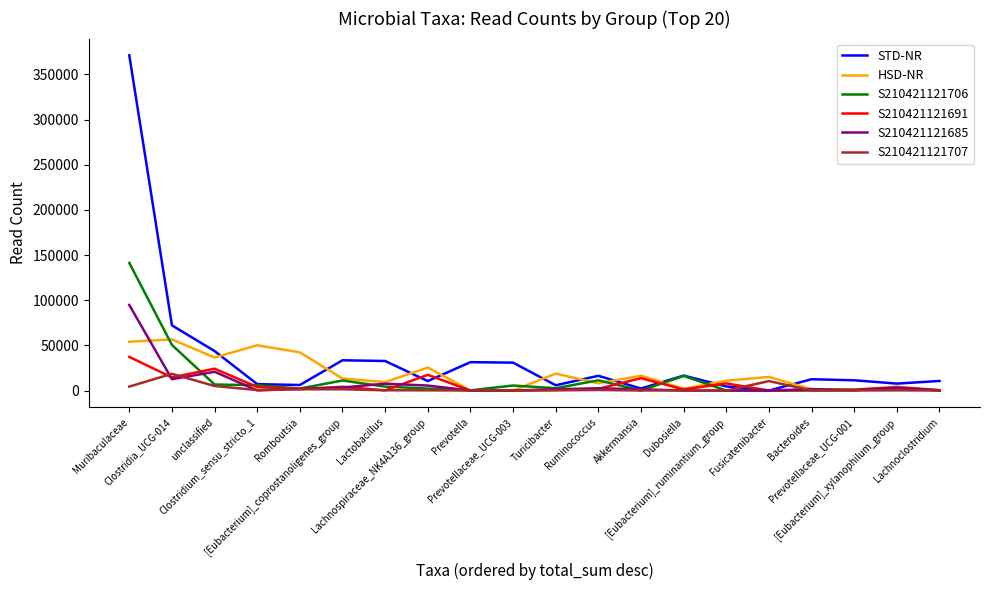

Is the value of STD-NR at Dubosiella greater than the value of S210421121685 at Lachnoclostridium?

Yes